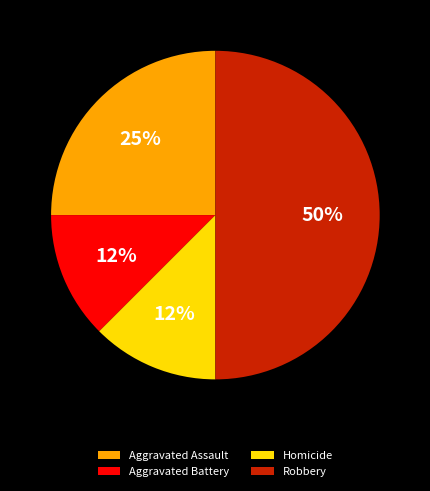

Which slice is the largest?

Robbery